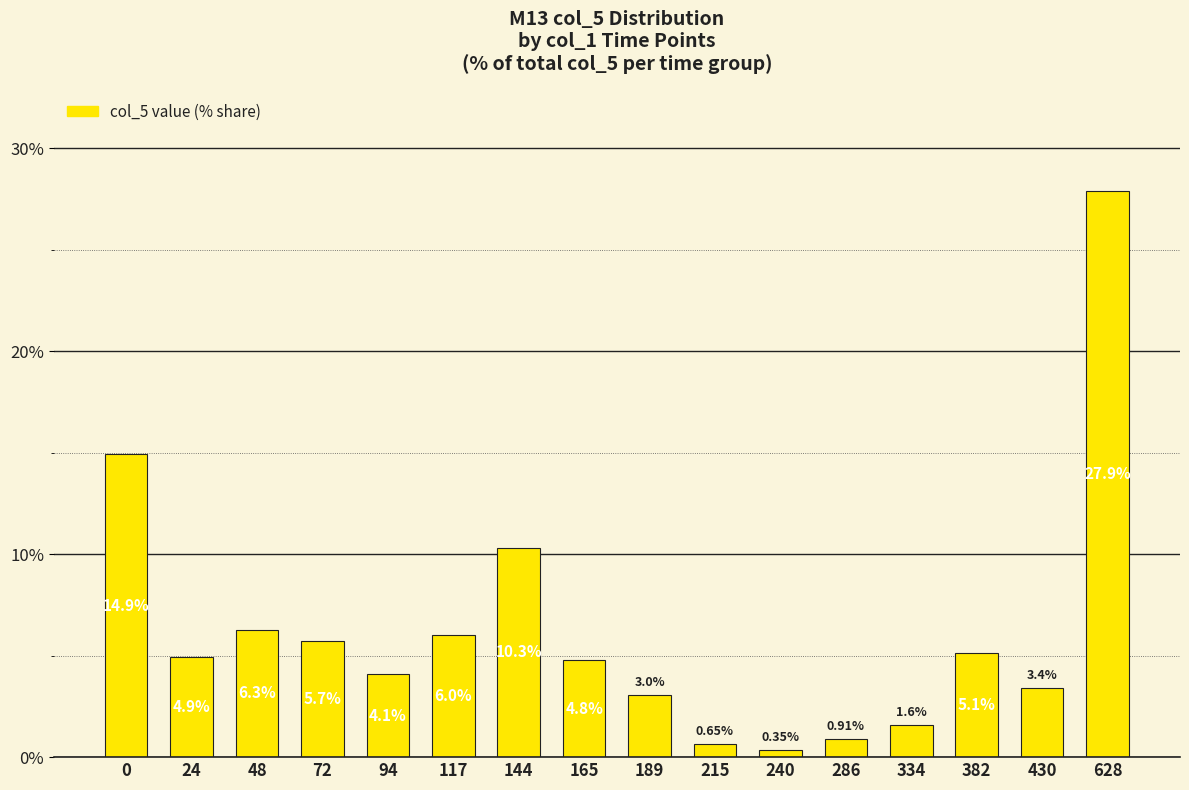

What is the sum of all values?

100.0